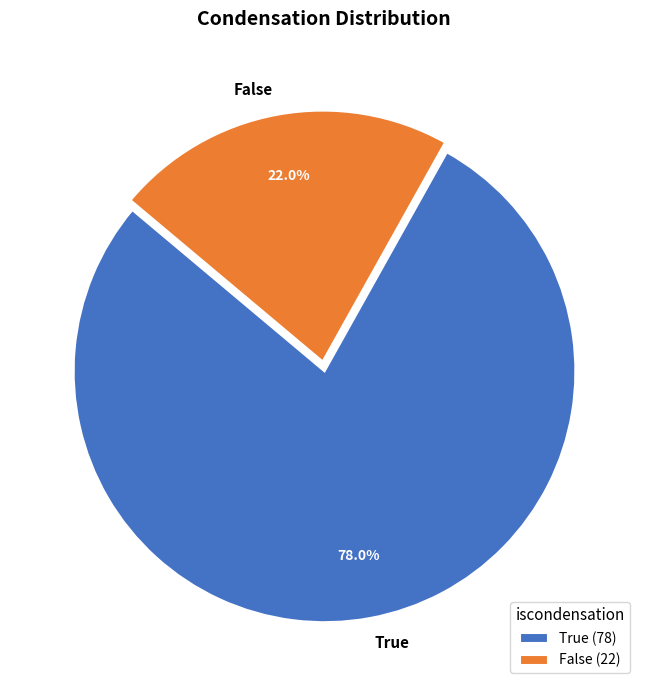

How many segments does this pie chart have?

2